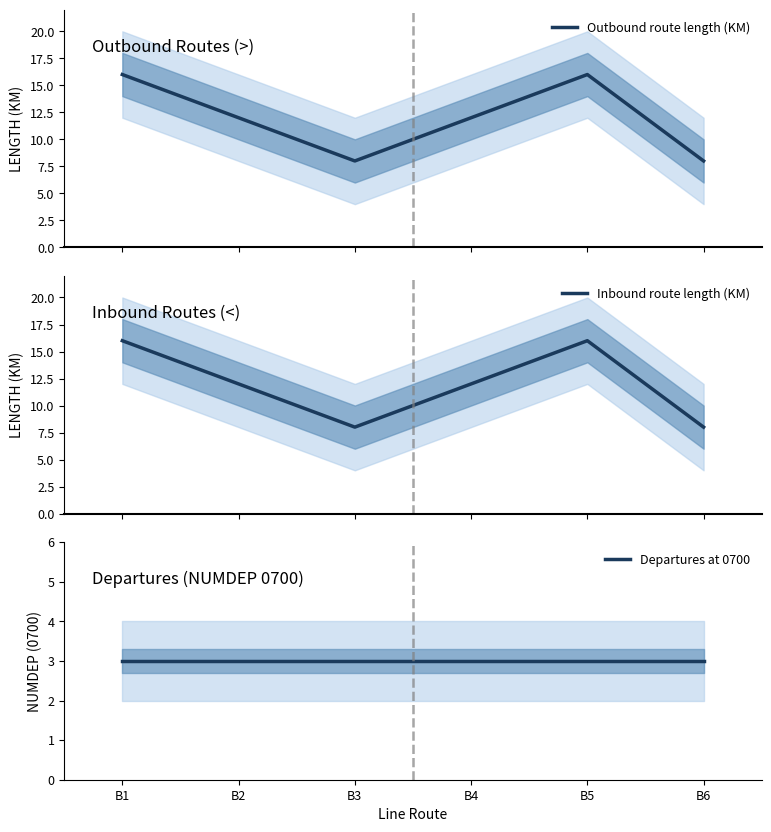

Where is the first local maximum for Outbound route length (KM)?

B5